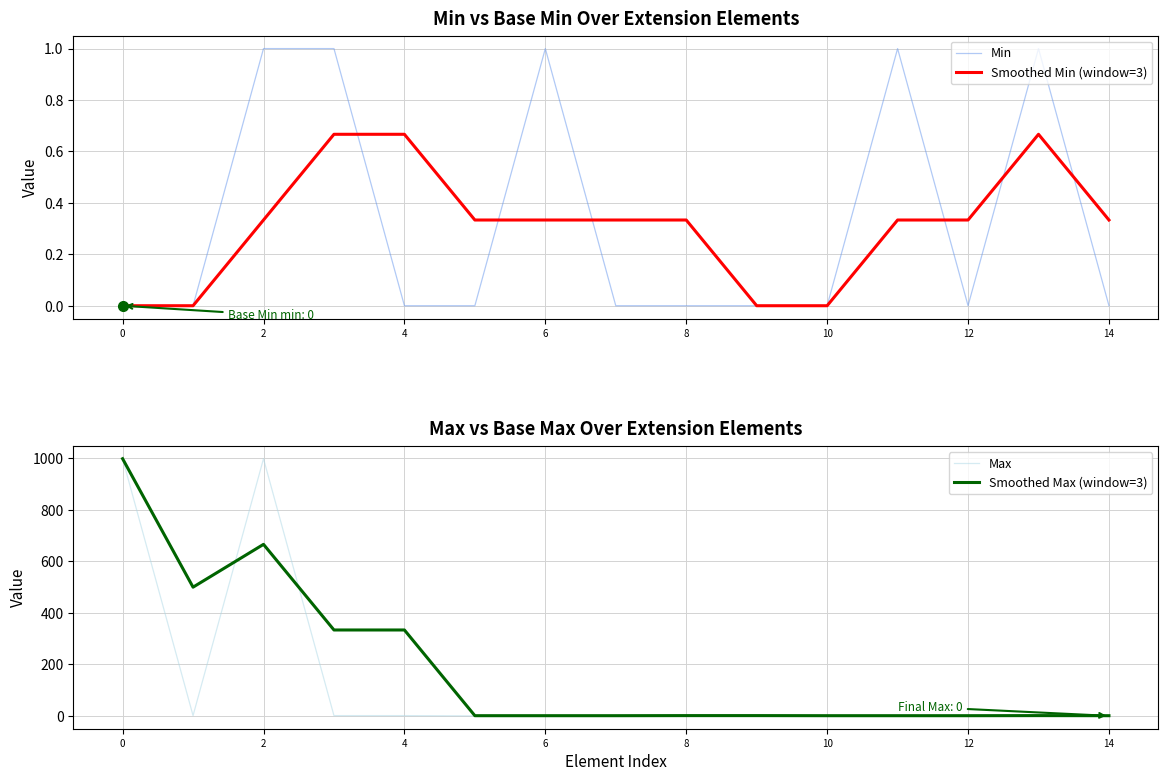

List the labels in order of Smoothed Max (window=3) value, smallest first.

10, 12, 14, 10, 11, 12, 14, 8, 9, 13, 6, 8, 2, 4, 0